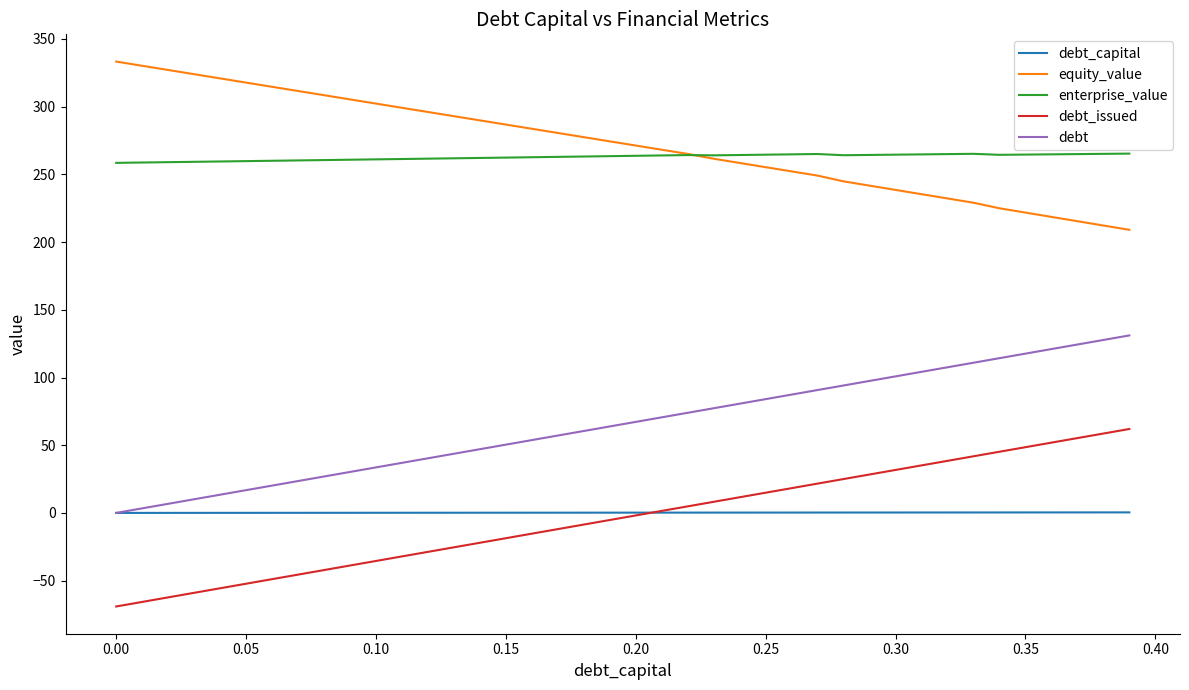

List the series in order of their peak value, lowest first.

debt_capital, debt_issued, debt, enterprise_value, equity_value